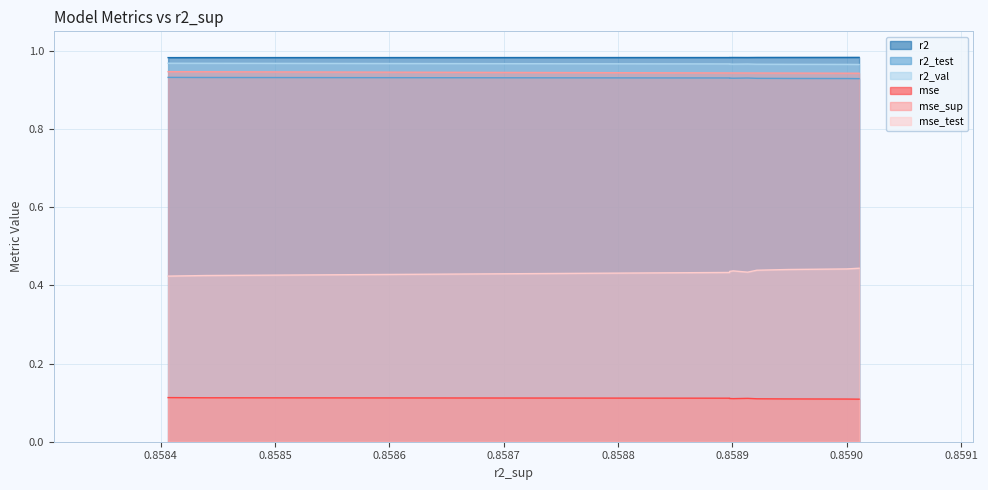

True or false: r2_test and r2_val cross at least once.

False